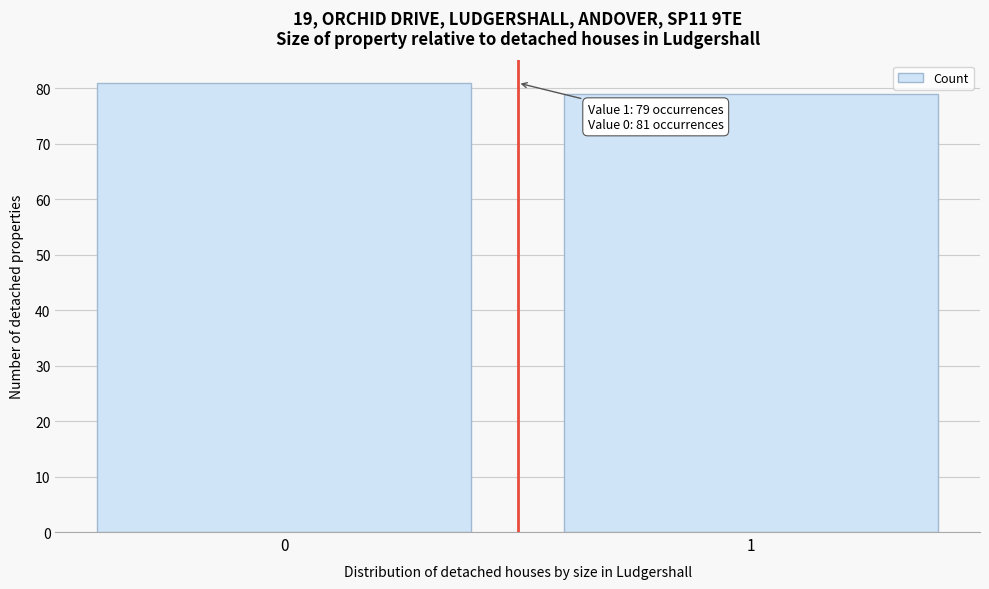

Reading right to left, list all the values displayed in this chart.

79	81